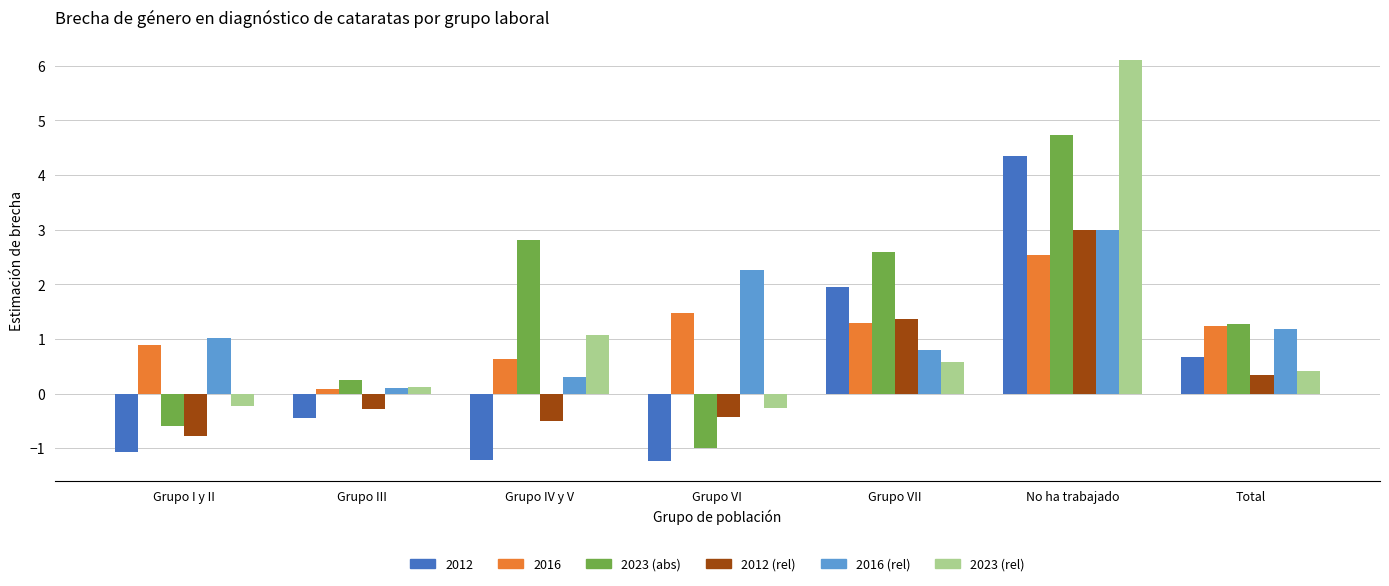

Which category has the lowest value in the 2023 (abs) series?

Grupo VI